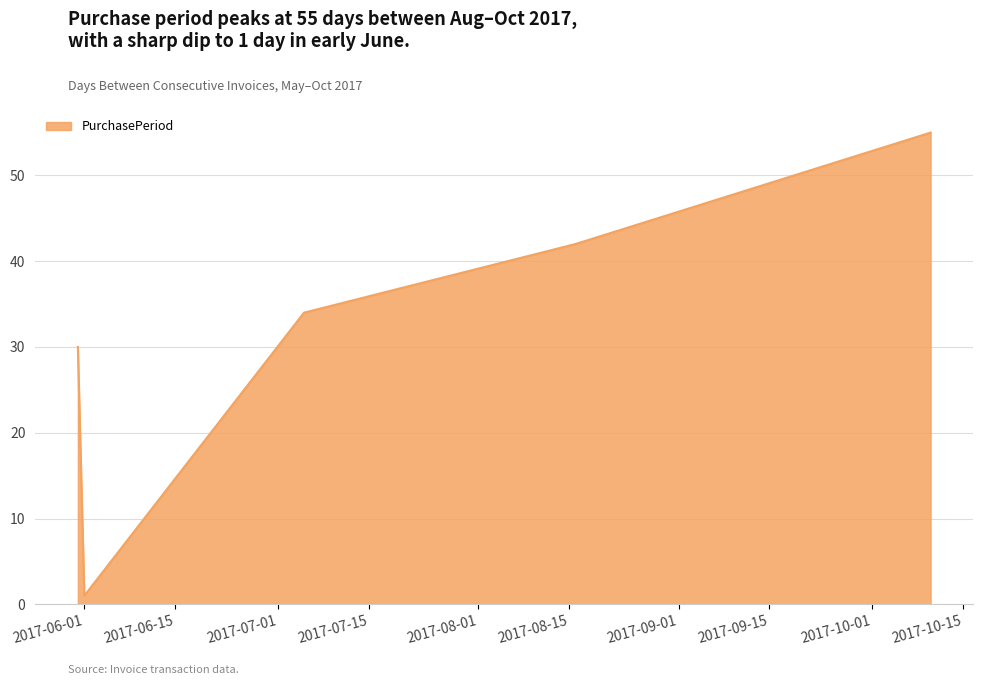

True or false: there are more than 1 points higher than both neighbors.

False